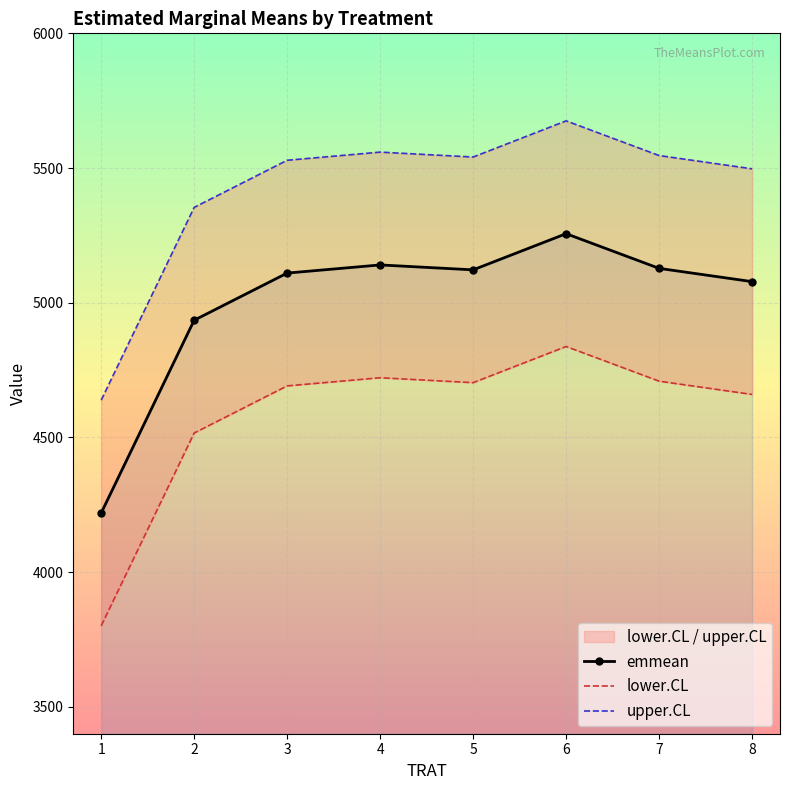

The value of emmean at 2 is 8578.3. True or false?

False